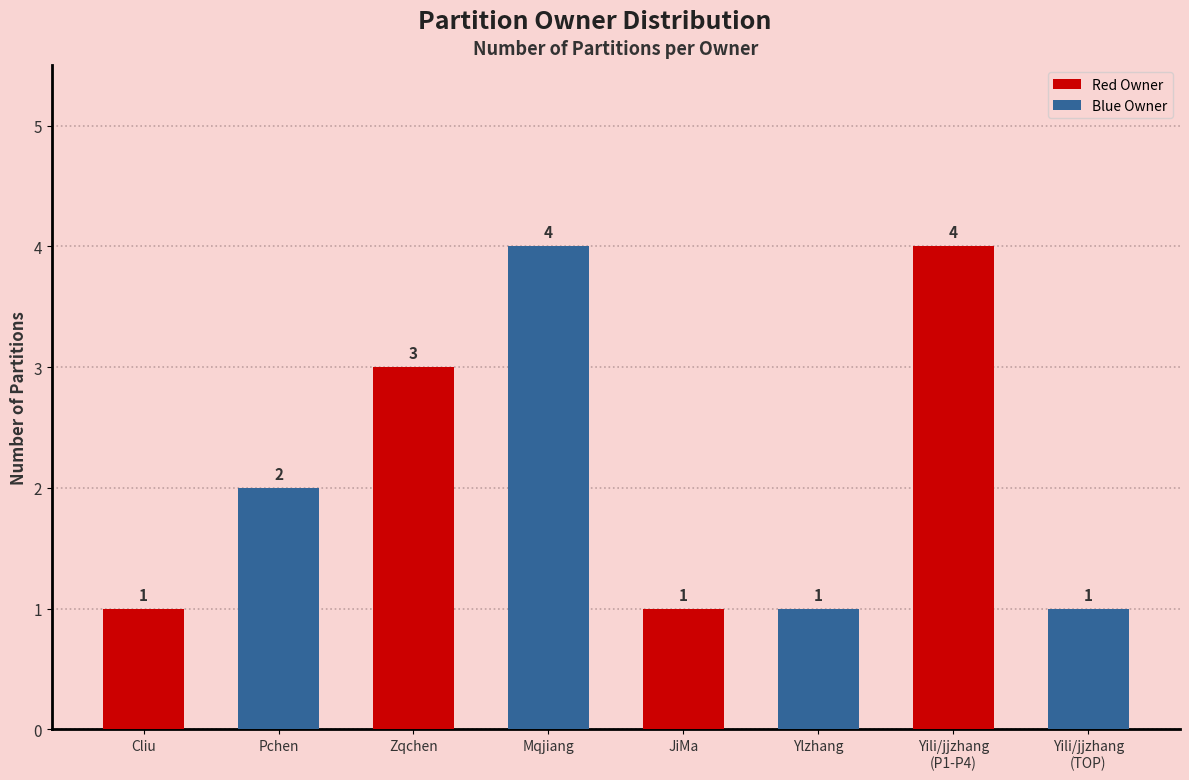

What is the label of the 1st bar from the left?

Cliu